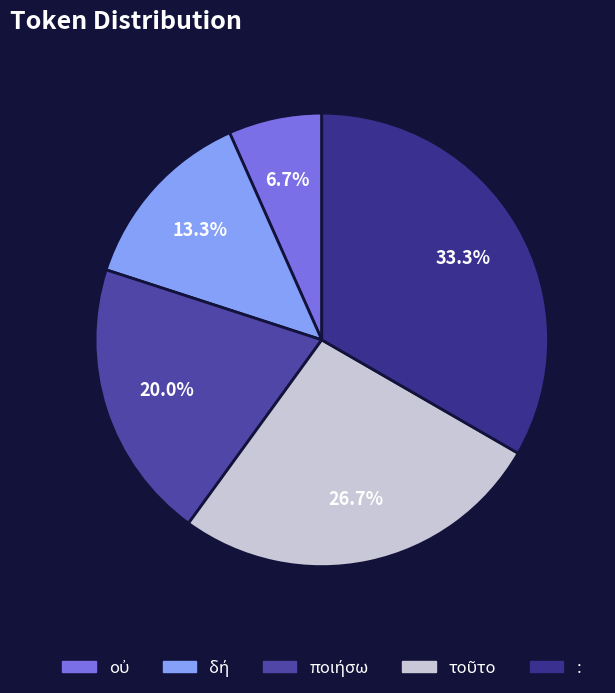

How many segments does this pie chart have?

5